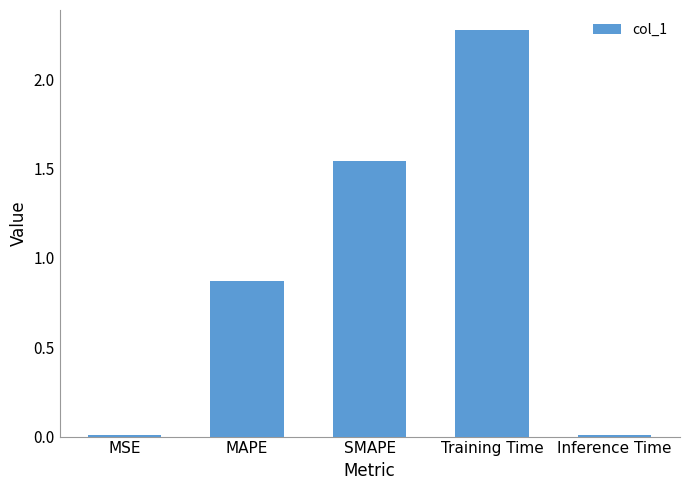

Which category has the highest value across all series?

Training Time